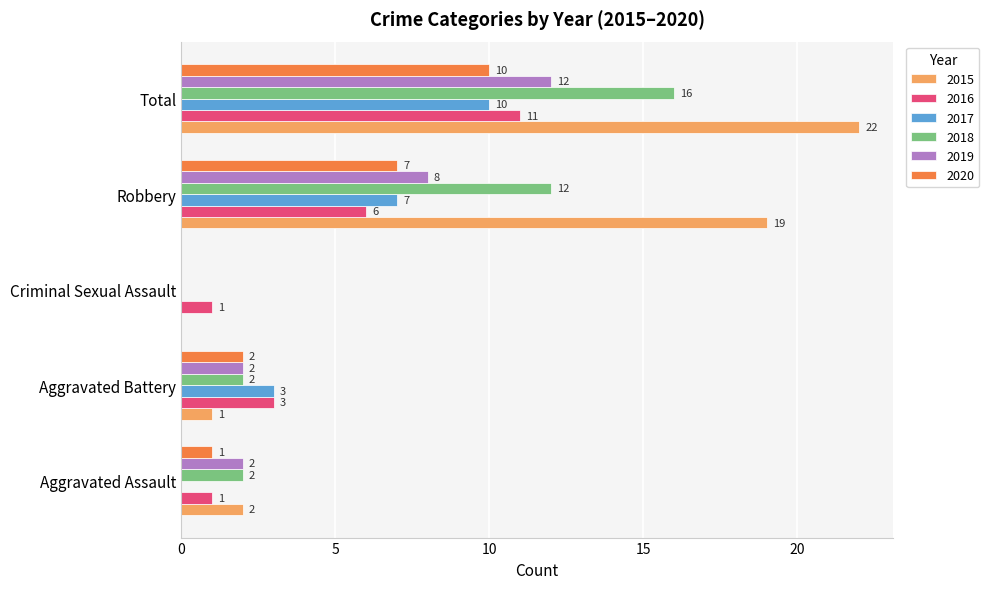

Is the value of 2016 at Aggravated Battery greater than the value of 2020 at Criminal Sexual Assault?

Yes